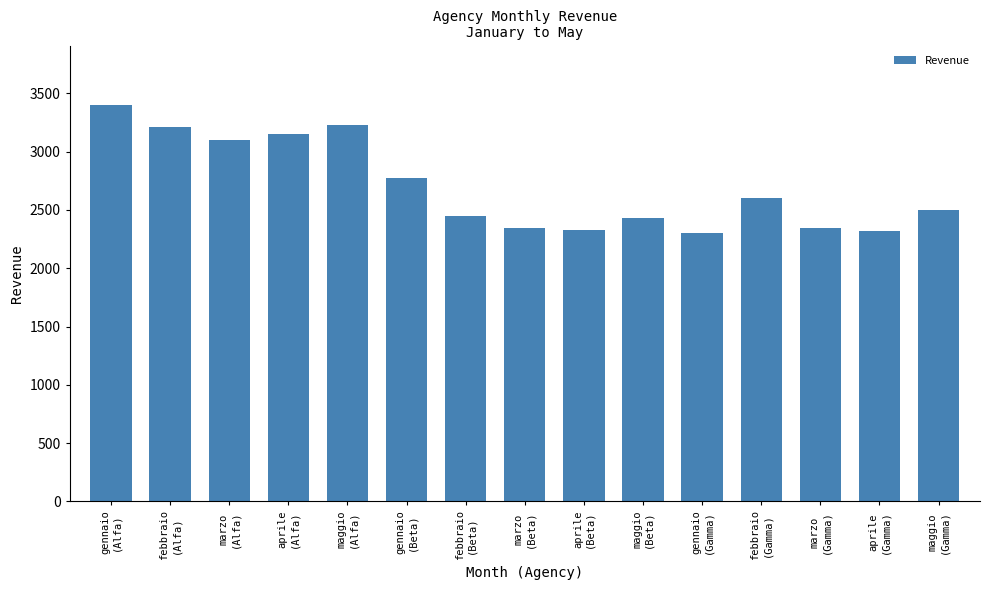

Count the number of data series in this chart.

1